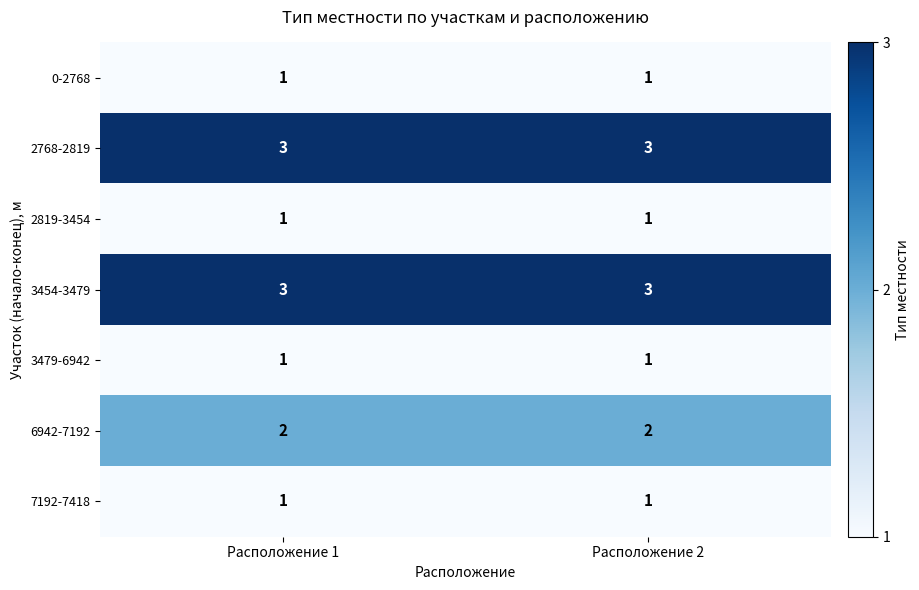

What is the sum of the 2768-2819 values at Расположение 1 and Расположение 2?

6